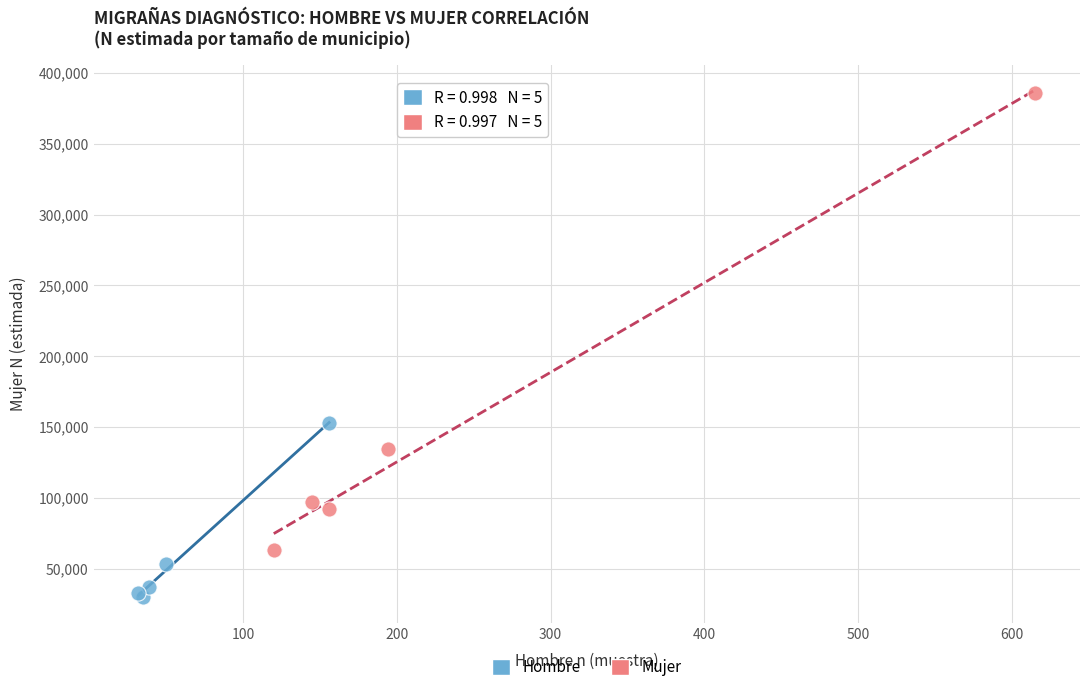

Which series reaches the maximum Y coordinate?

Mujer